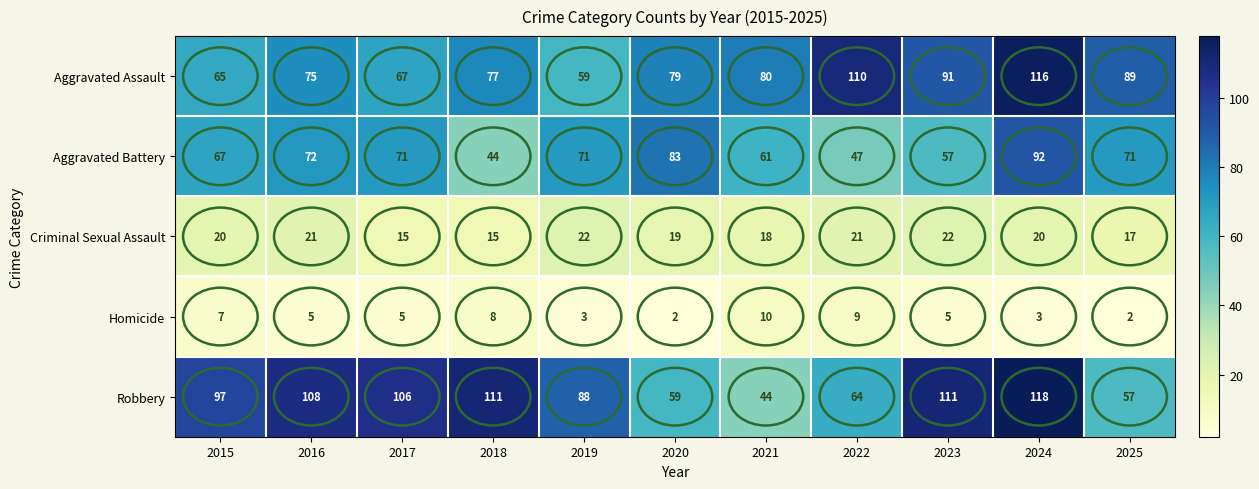

Count the Homicide values in the range 3 to 8.

7